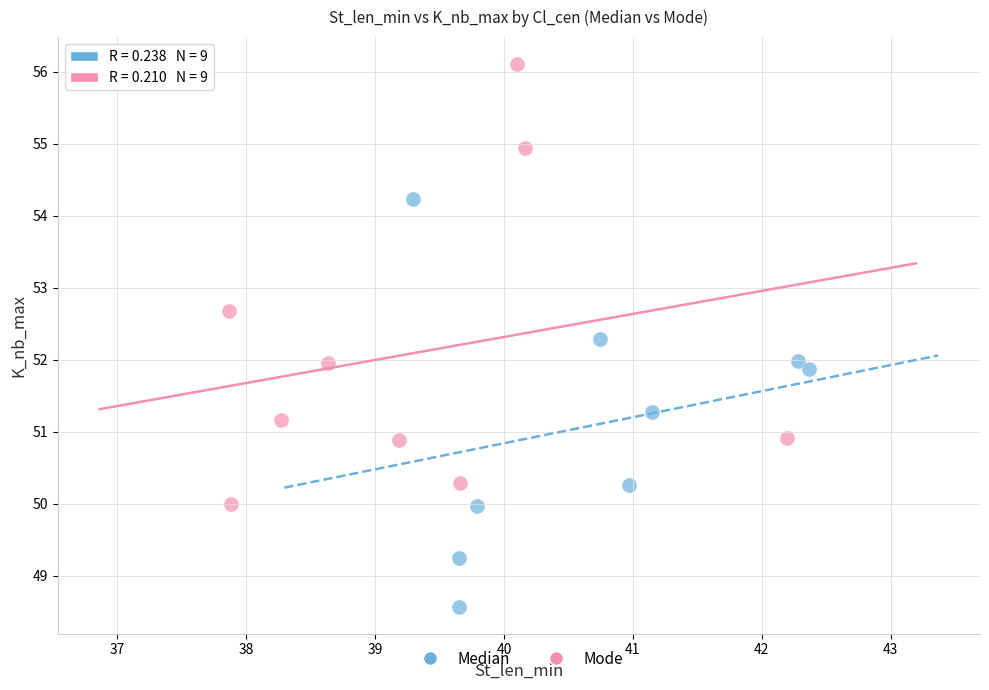

Which series reaches the maximum Y coordinate?

Mode